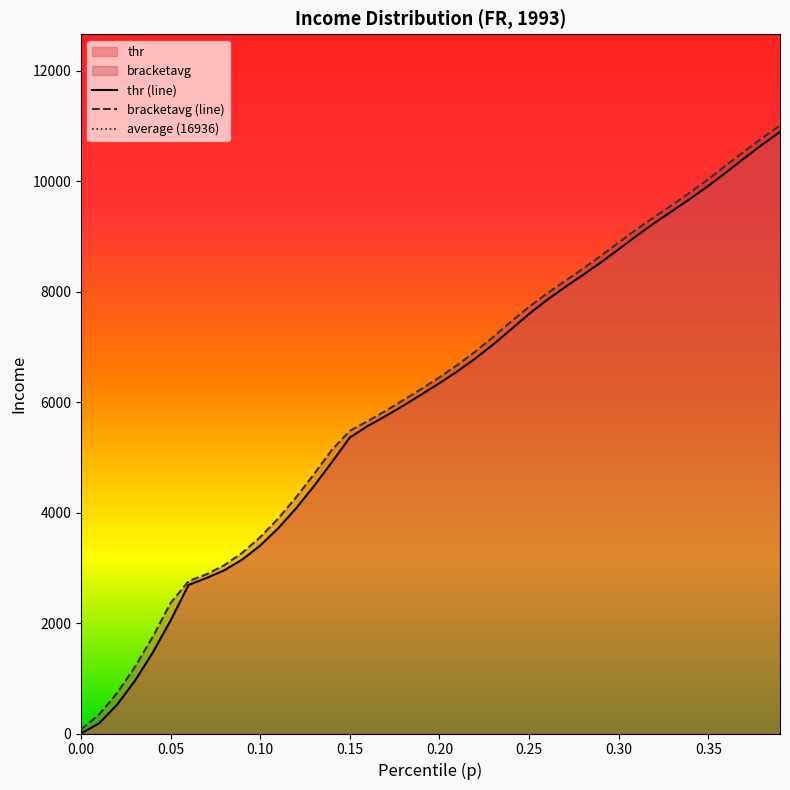

What is the spread (max minus min) of values at 0.15?

120.4